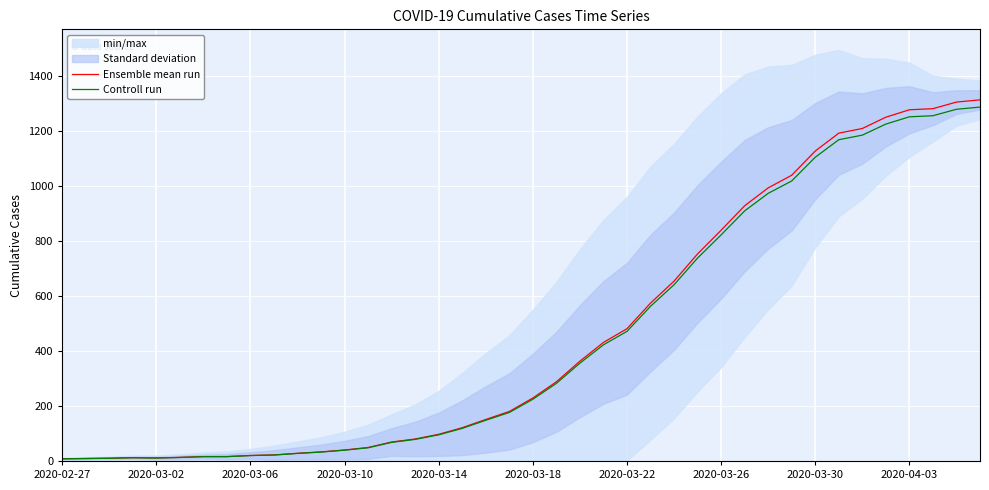

At how many categories does at least one series exceed 255?

19